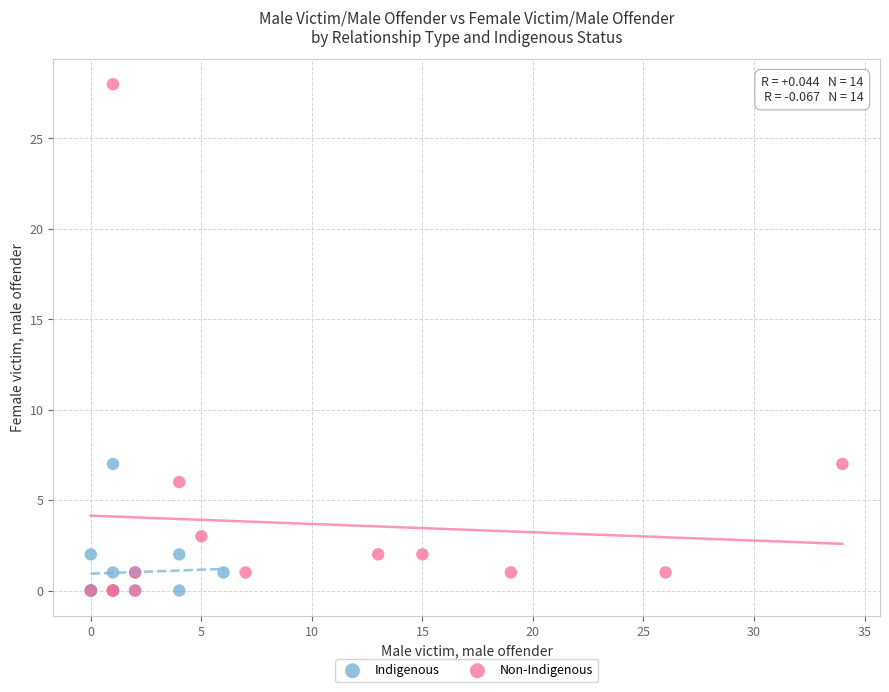

Which series contains the highest Y value?

Non-Indigenous